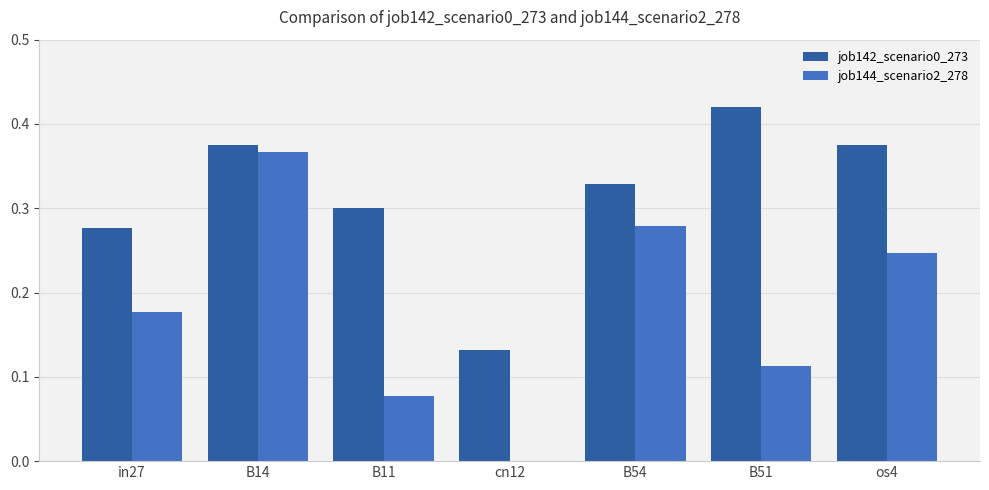

Which series changed the most between in27 and os4?

job142_scenario0_273